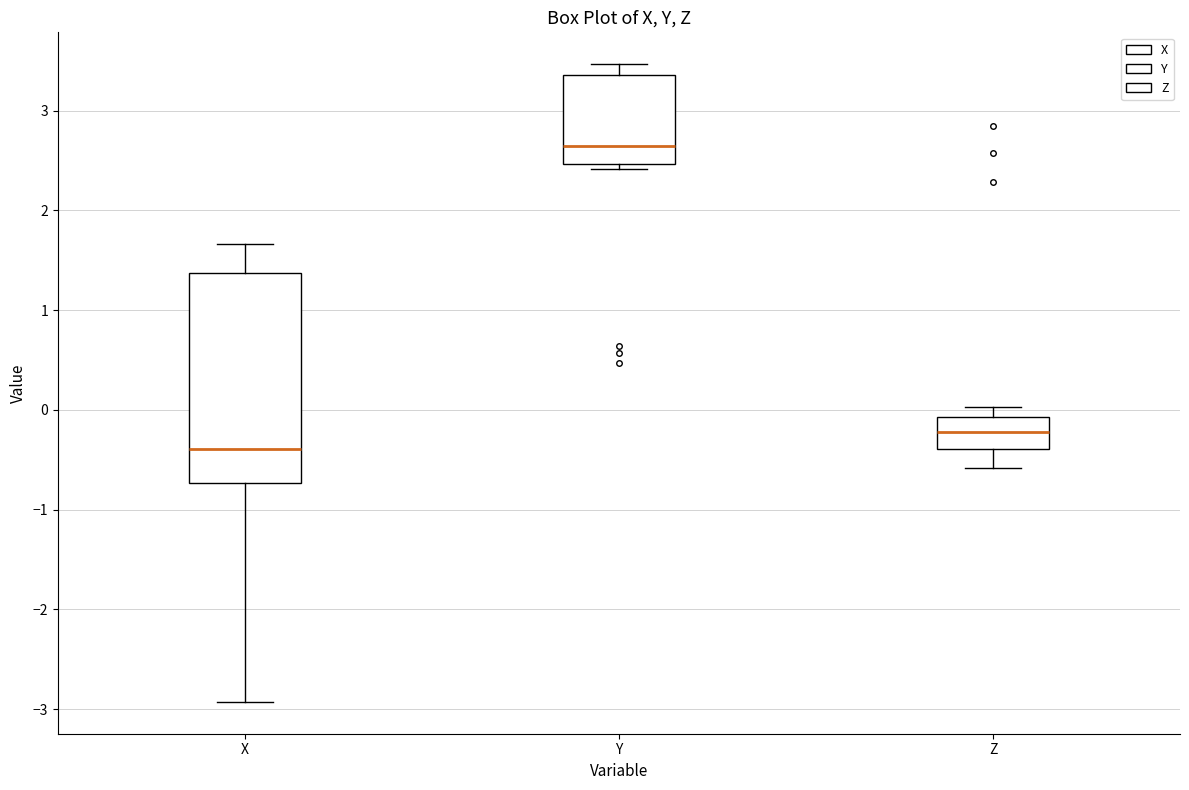

Which box's median line is the lowest?

X